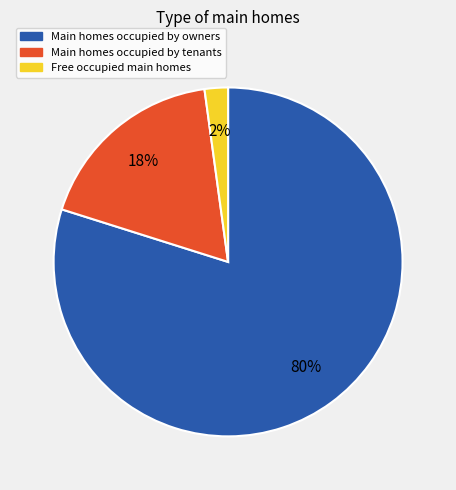

To the nearest percent, what is the difference between the largest and smallest slice percentages?

78%